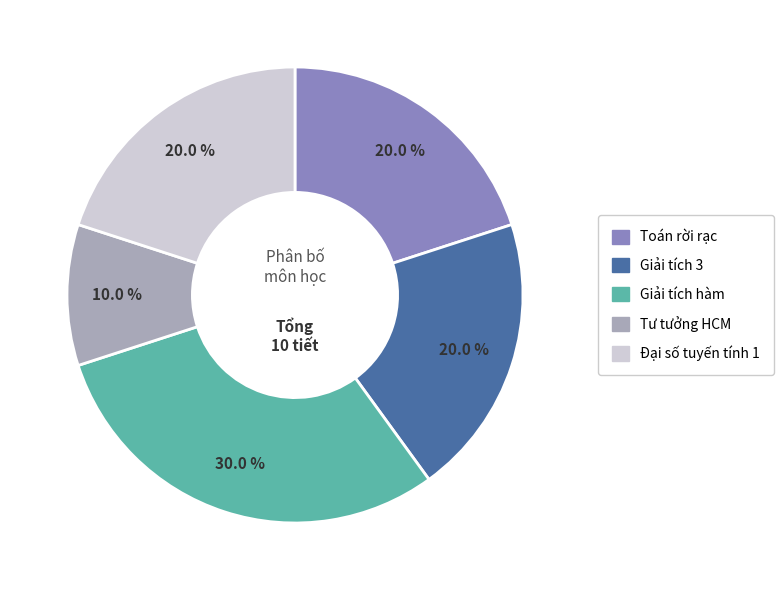

Approximately how many times larger is the value at Tư tưởng HCM compared to Đại số tuyến tính 1?

0.5